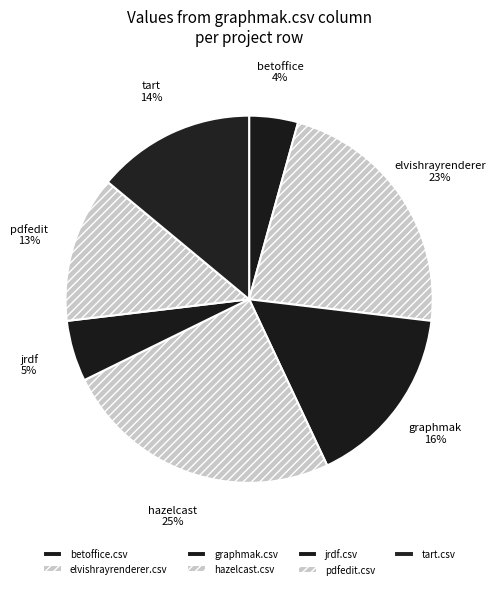

What is the largest slice in the pie chart?

hazelcast.csv